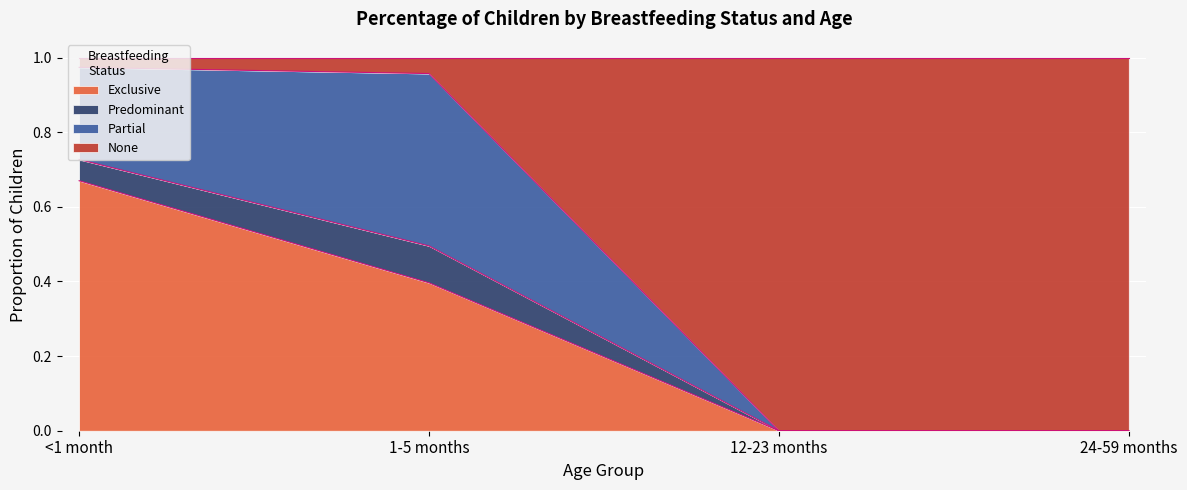

What is the total value across all series at 24-59 months?

1.0